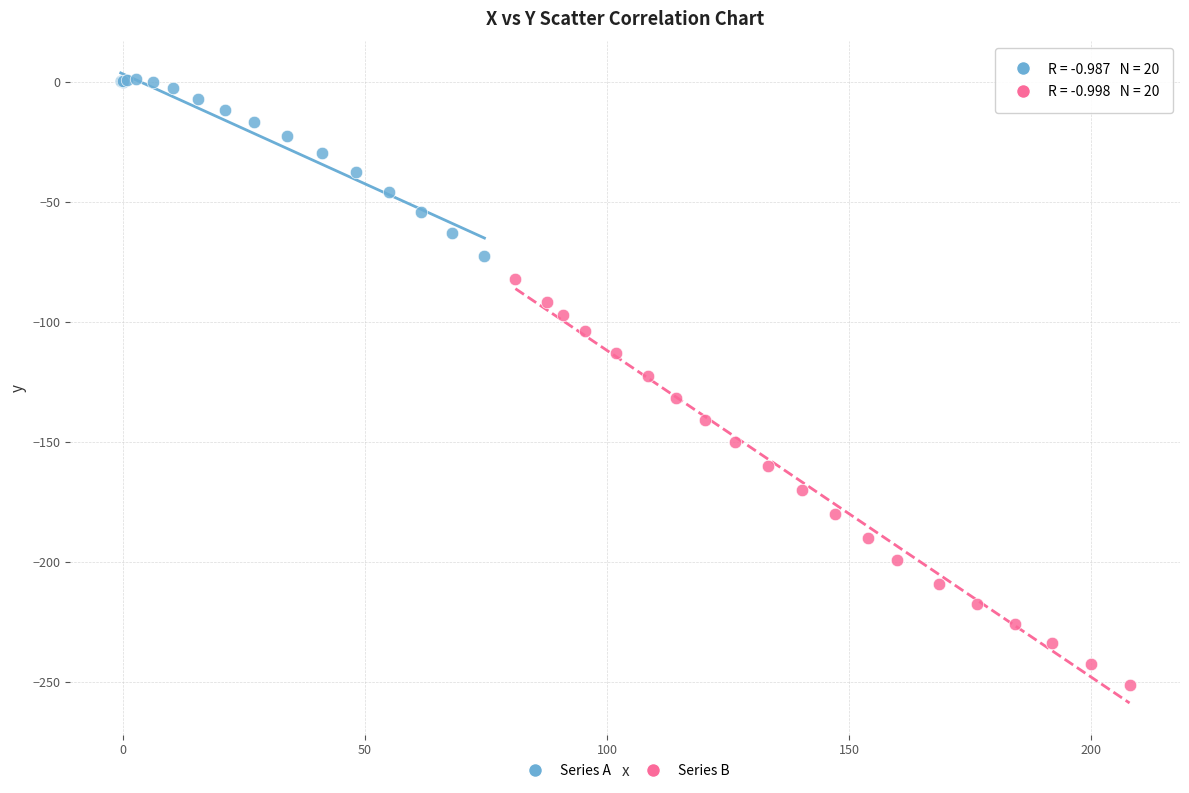

Which series contains the highest Y value?

Series A